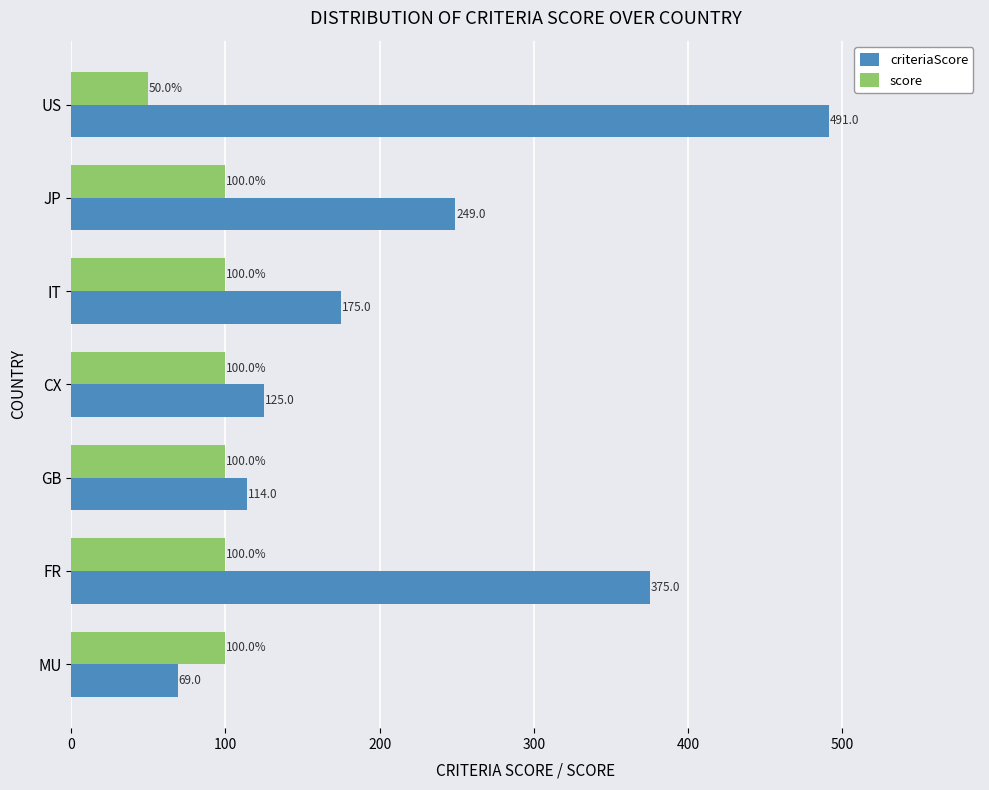

What is the minimum value for criteriaScore?

69